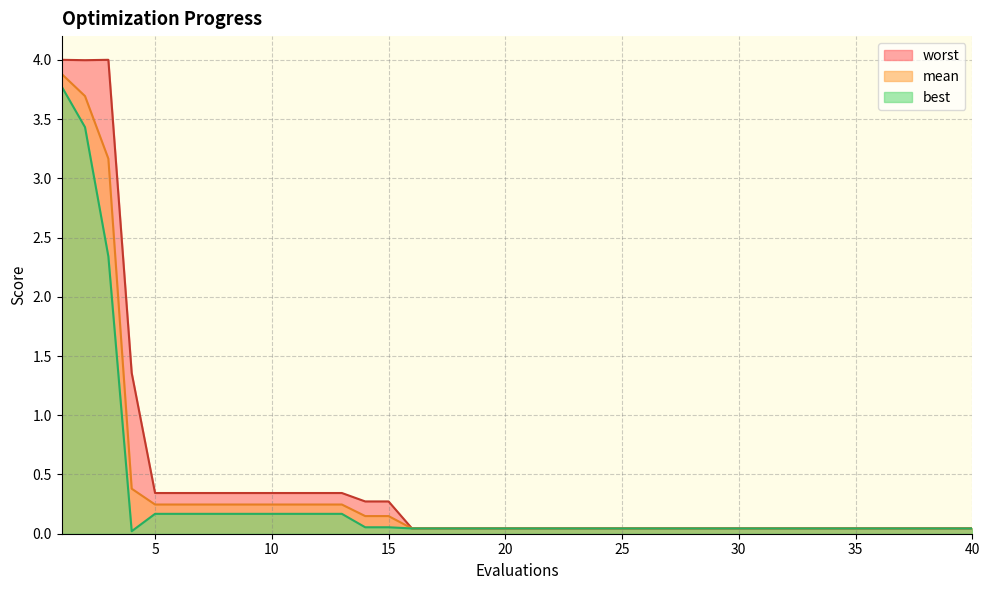

At how many categories does at least one series exceed 1?

4